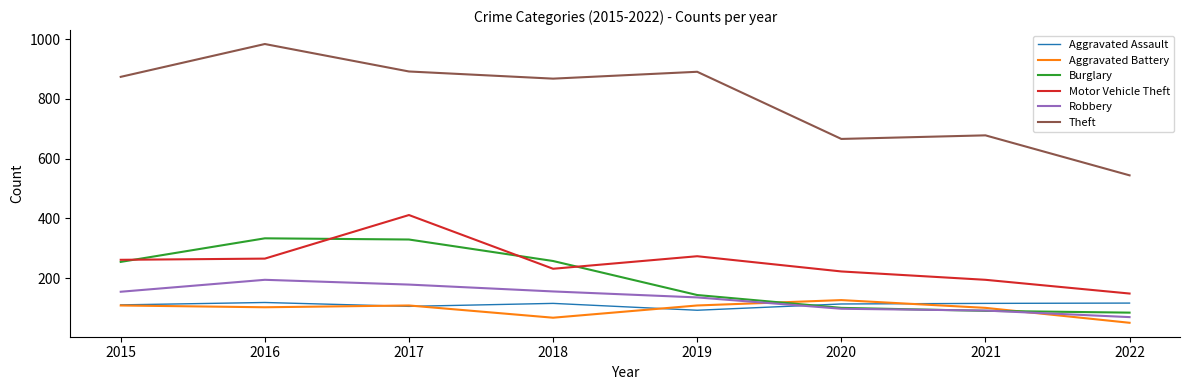

Which series has the largest total across all categories?

Theft